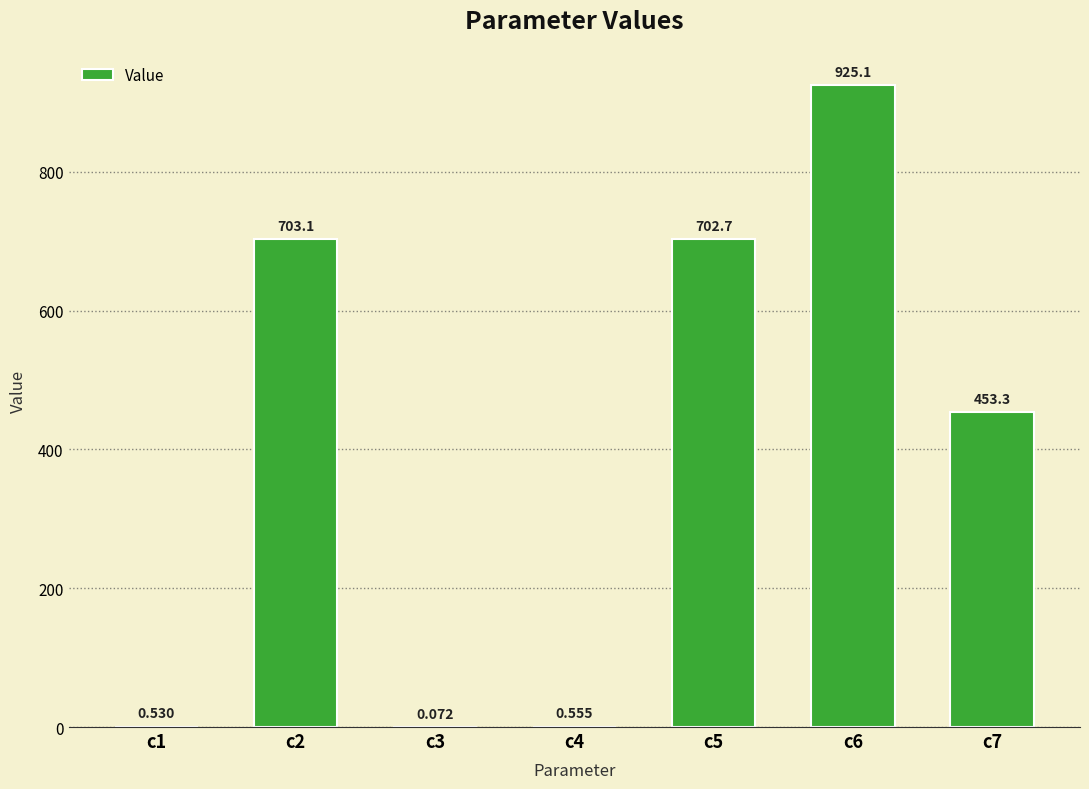

Count the number of data series in this chart.

1